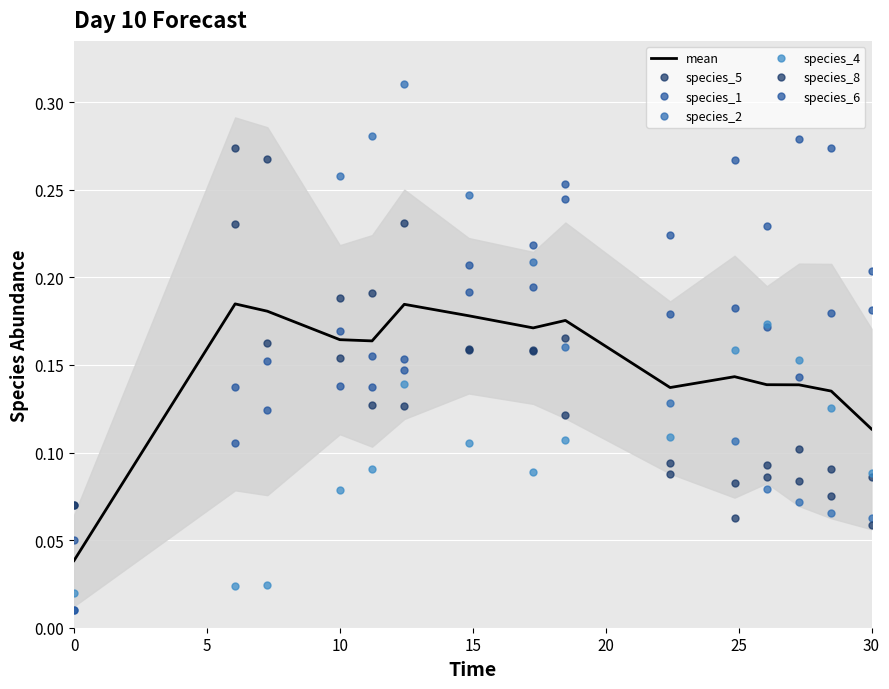

Which series ends up on top after the final intersection of species_6 and species_4?

species_6